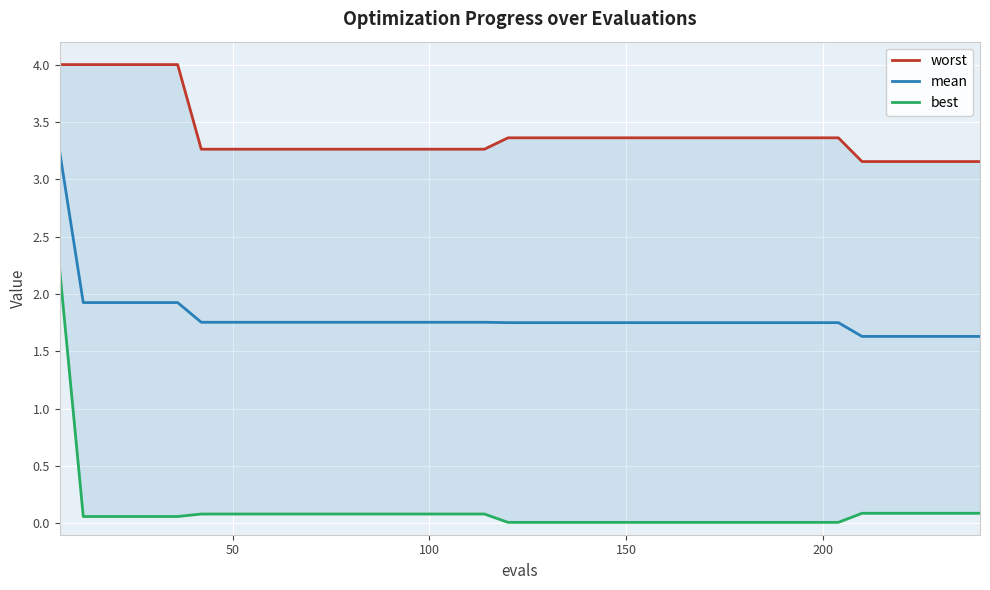

How many data points does each series have?

40